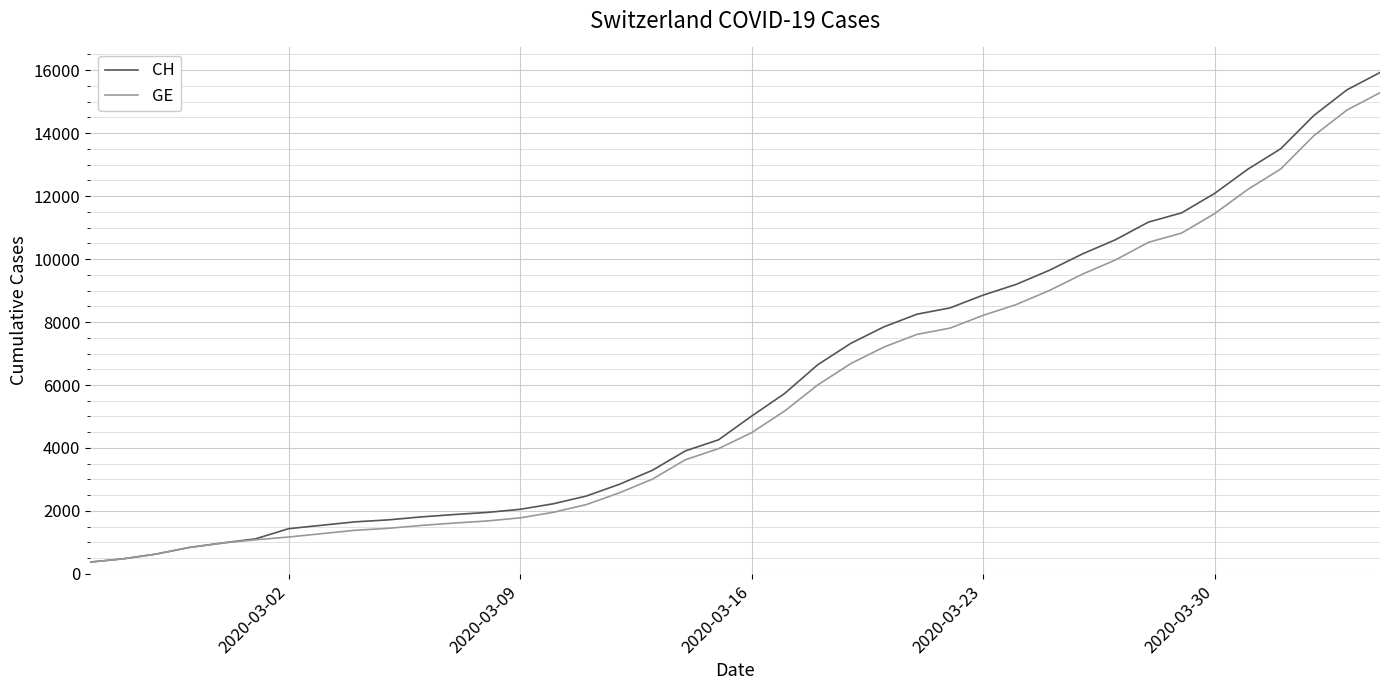

What is the smallest value displayed?

375